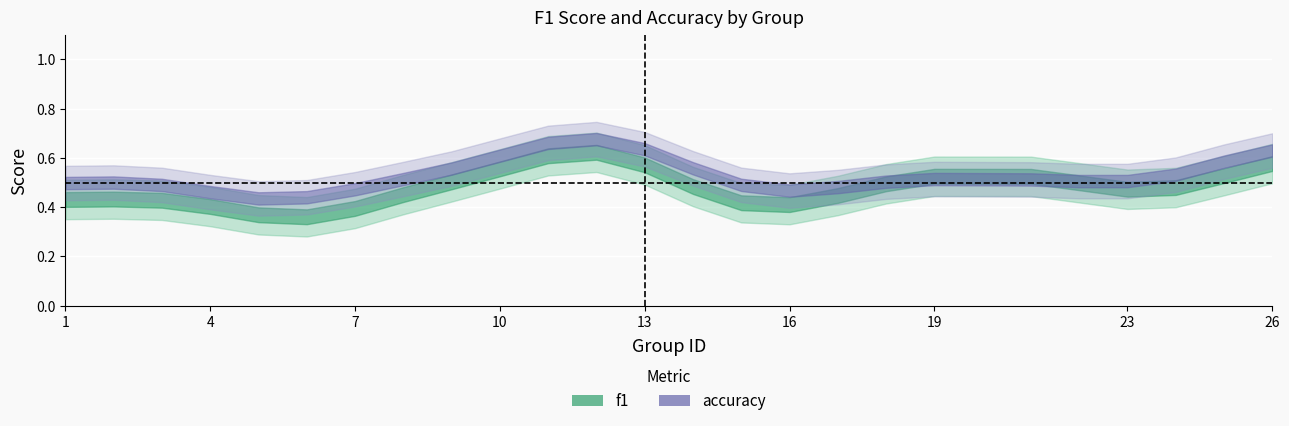

What is the spread (max minus min) of values at 18?

0.1